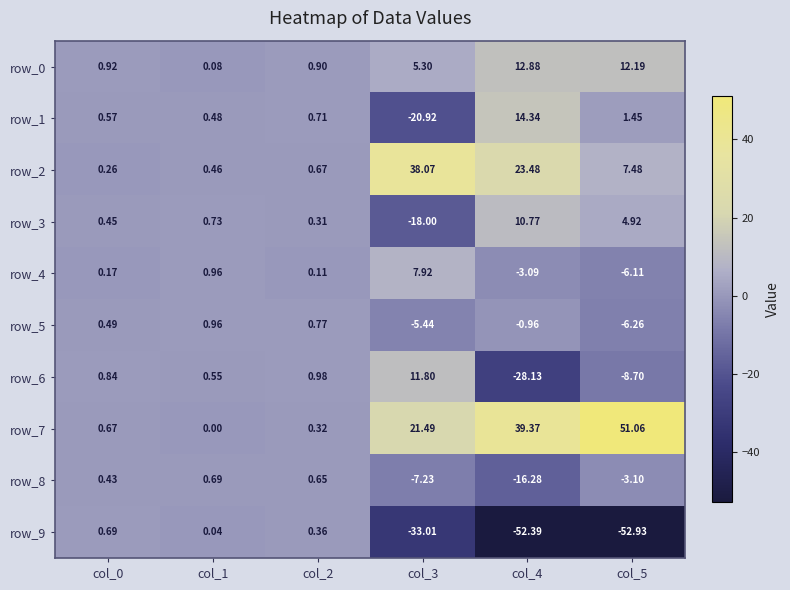

The value of row_6 at col_5 is -14.6. True or false?

False